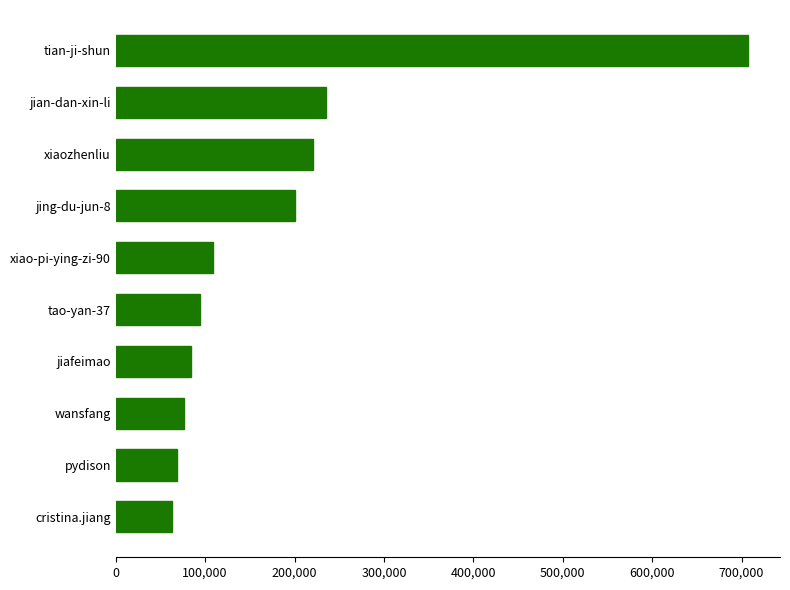

True or false: the data shows 20742 at wansfang.

False